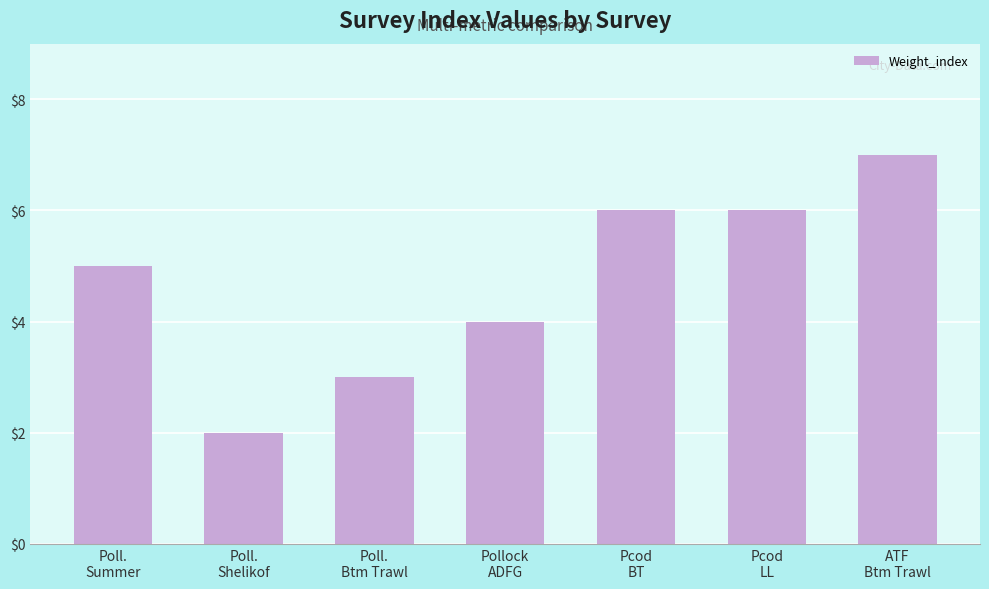

What is the sum of all values?

33